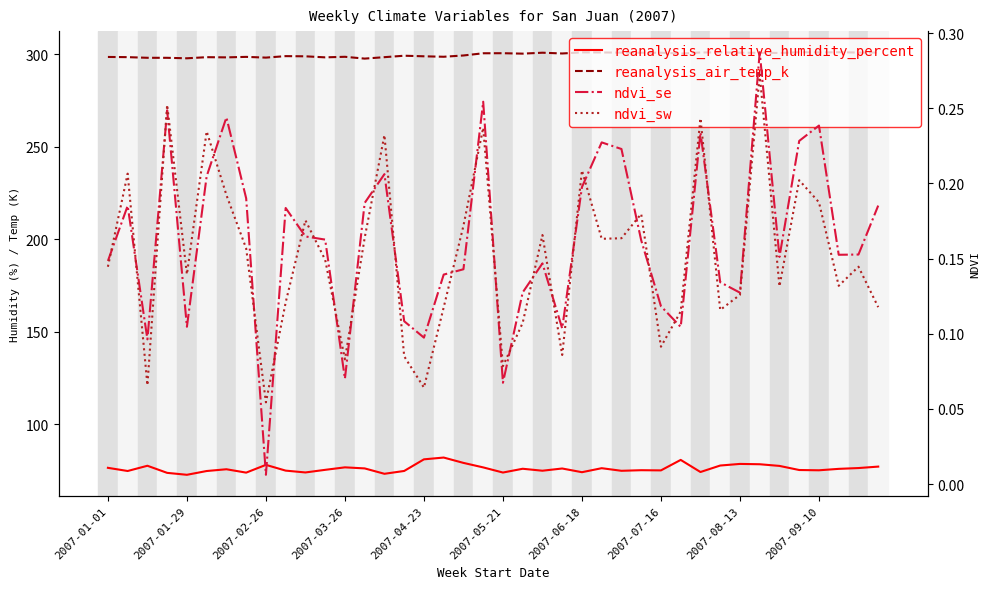

Which series has the widest spread of values?

reanalysis_relative_humidity_percent